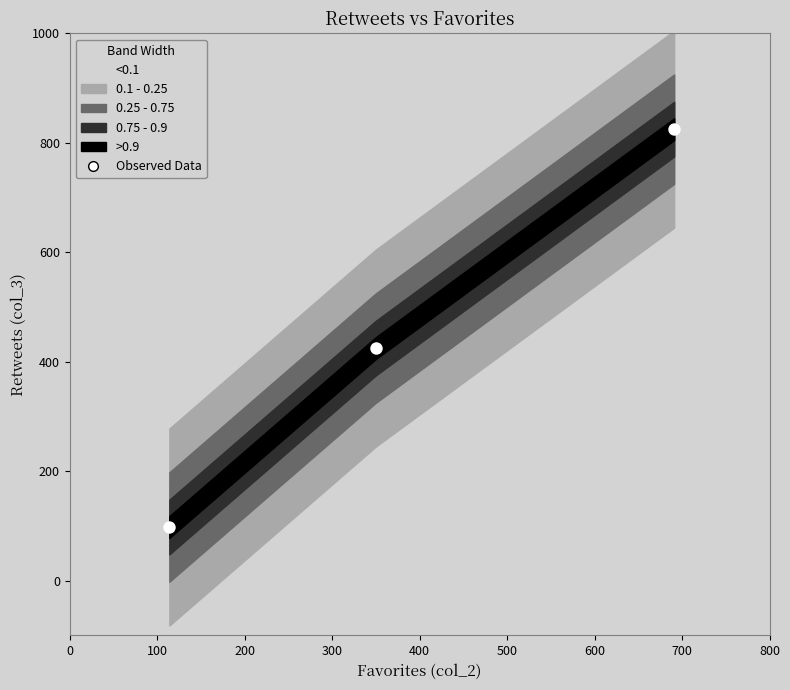

What Y value in the scatter plot is closest to 461?

425